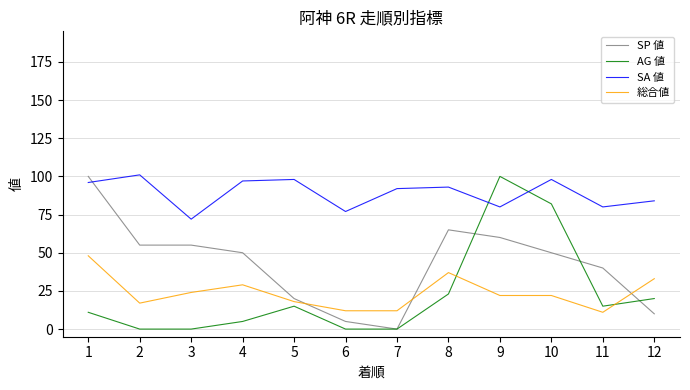

Does the chart have visible grid lines?

Yes